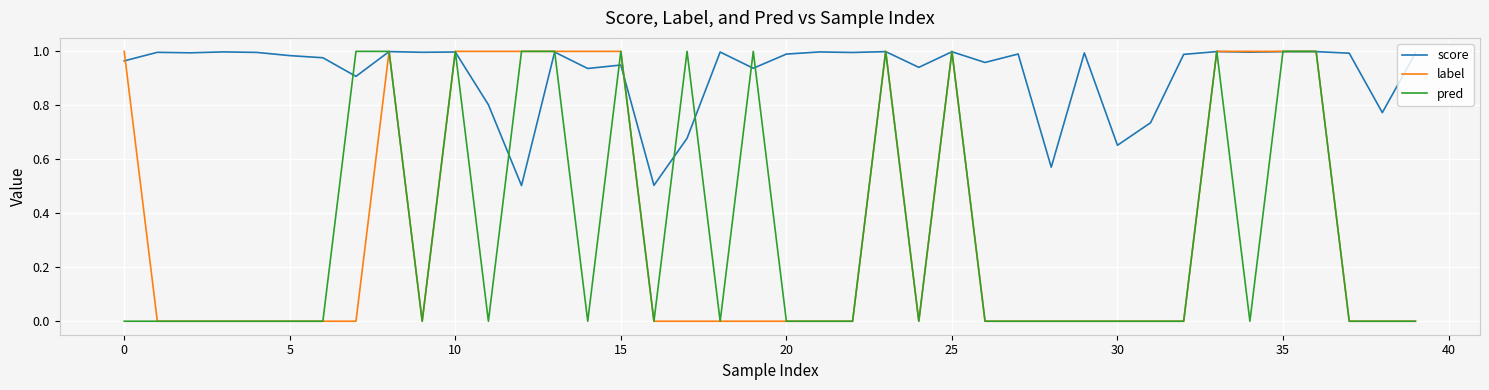

In score, how many points are lower than both neighbors (excluding endpoints)?

14